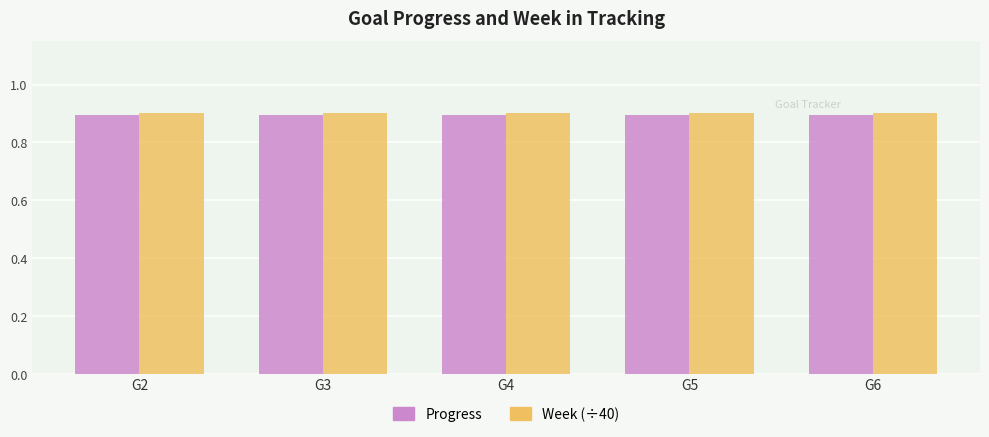

Reading left to right, what are all the values shown in this chart?

Progress: G2=0.9	G3=0.9	G4=0.9	G5=0.9	G6=0.9
Week (÷40): G2=0.9	G3=0.9	G4=0.9	G5=0.9	G6=0.9